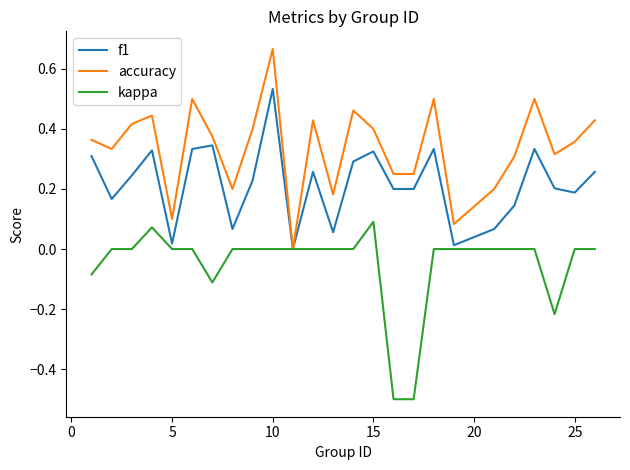

What is the smallest value displayed?

-0.5